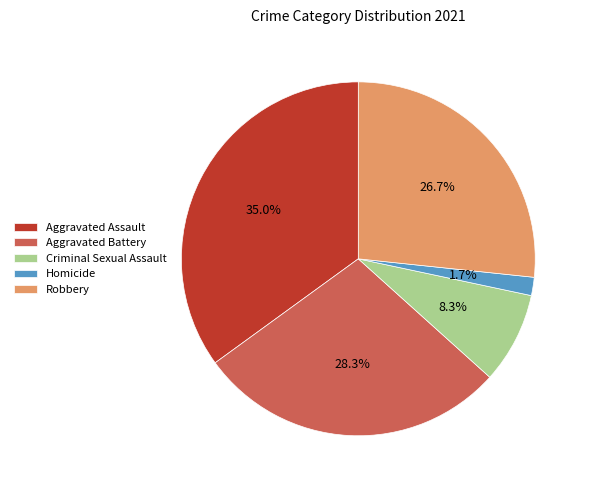

Approximately how many times larger is the value at Aggravated Assault compared to Aggravated Battery?

1.2